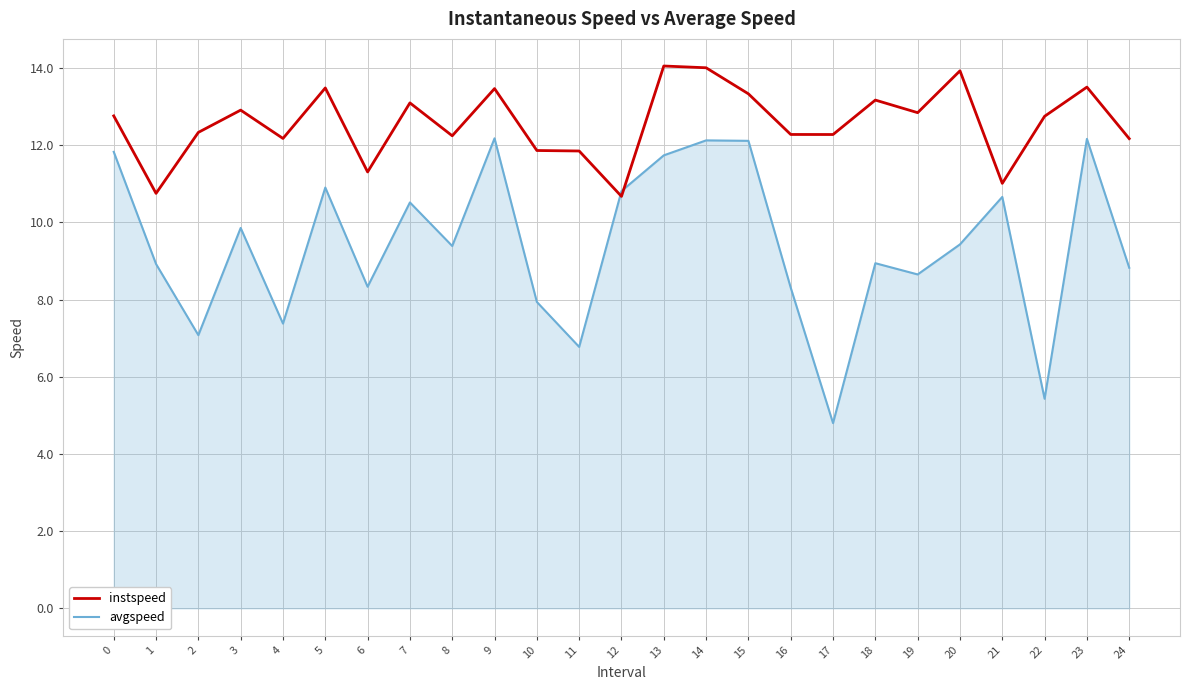

Is it true that avgspeed equals 11.7 at 16?

False